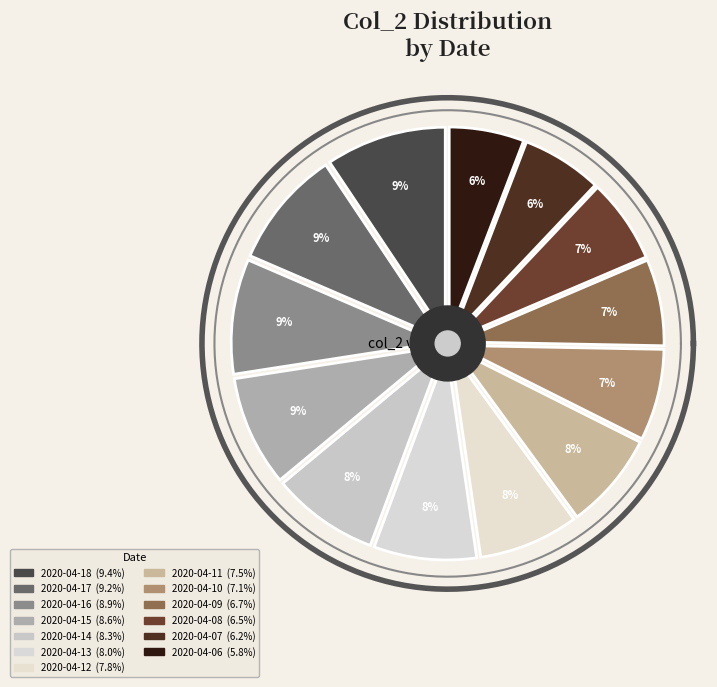

The 10 slice represents 7% of the pie. True or false?

True